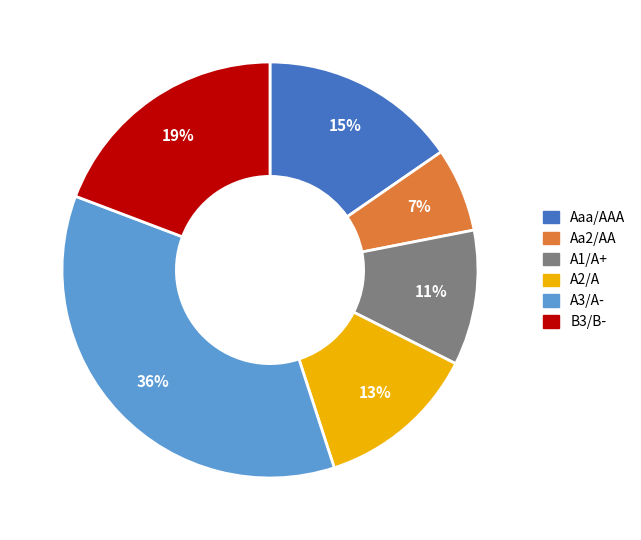

To the nearest percent, what is the difference between the largest and smallest slice percentages?

29%